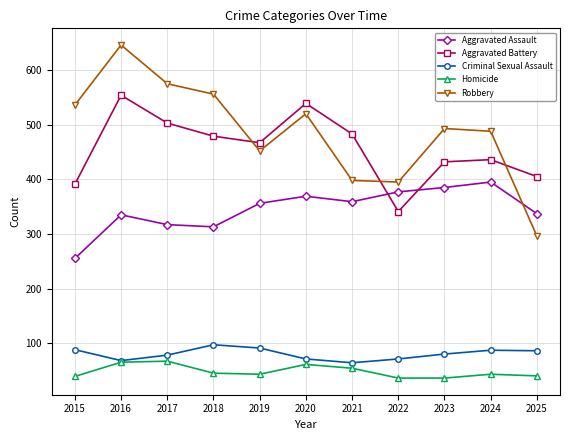

Between 2018 and 2022, which series saw the biggest shift?

Robbery